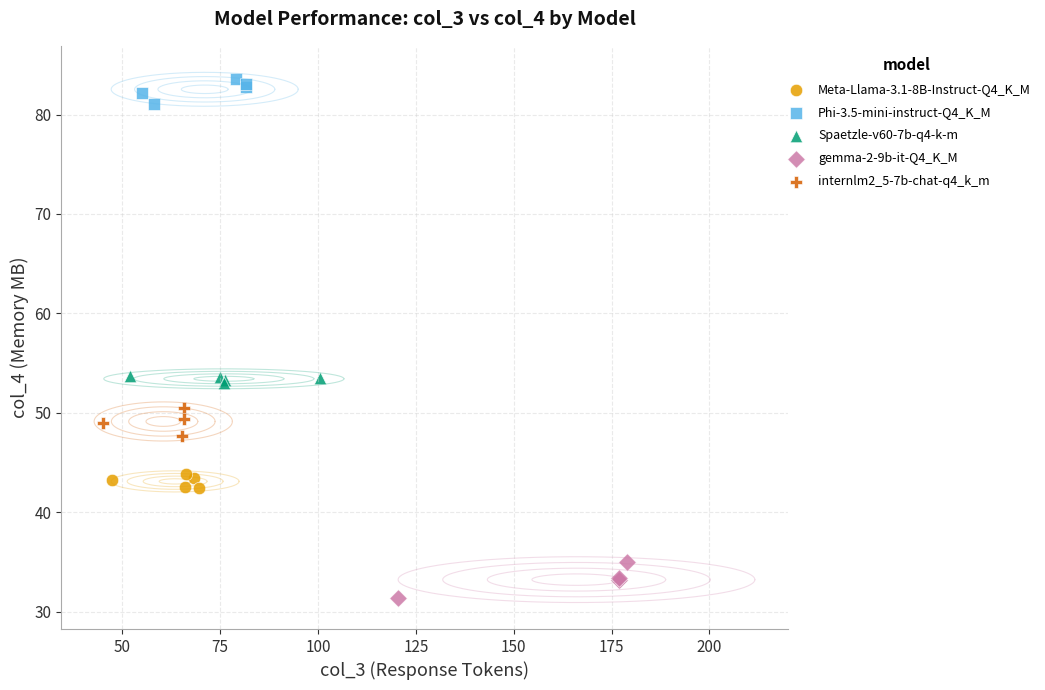

Which series reaches the maximum Y coordinate?

Phi-3.5-mini-instruct-Q4_K_M